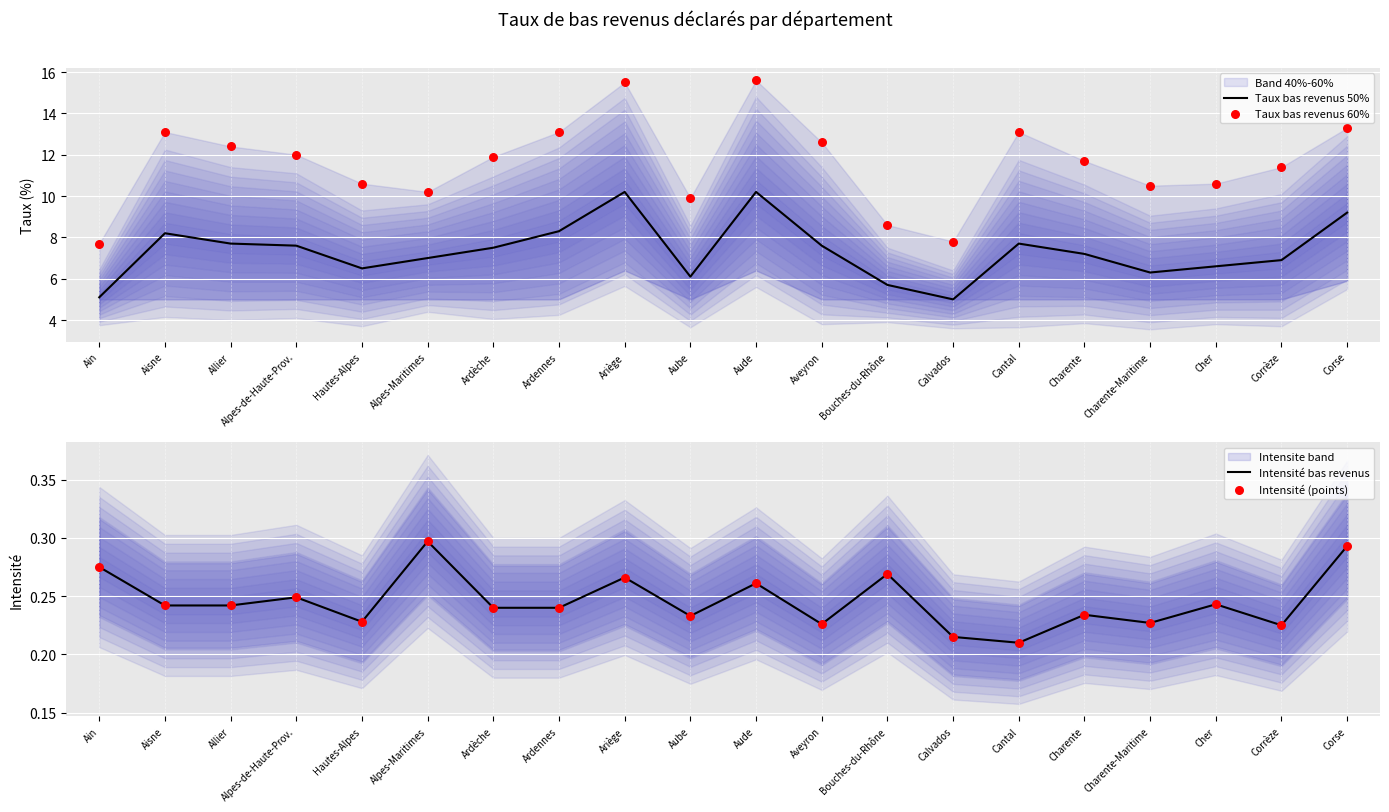

The value of Intensité bas revenus at Ardennes is 0.4. True or false?

False